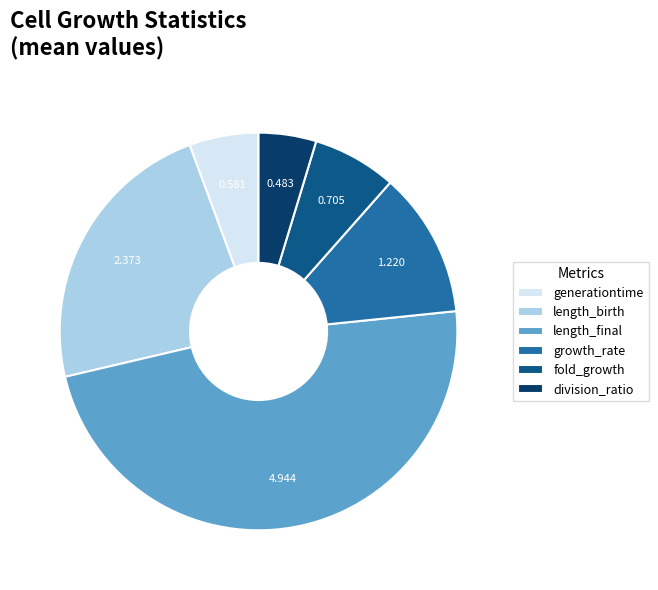

True or false: fold_growth accounts for 17% of the total.

False